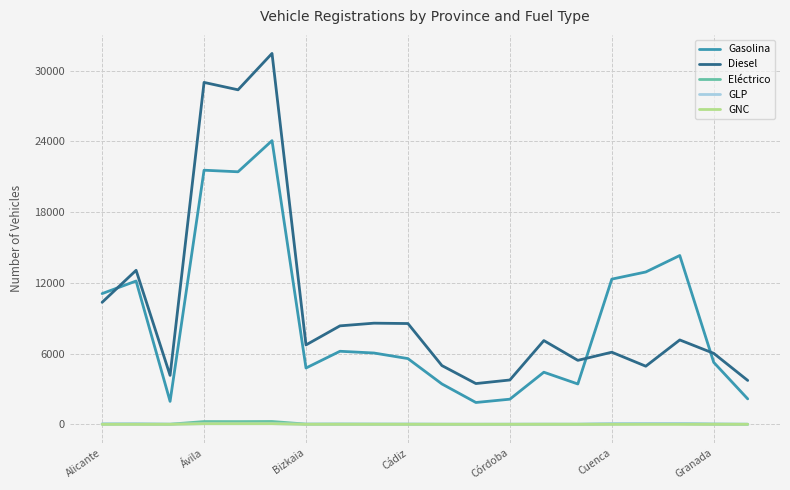

What is the sum of all GLP values?

493.7